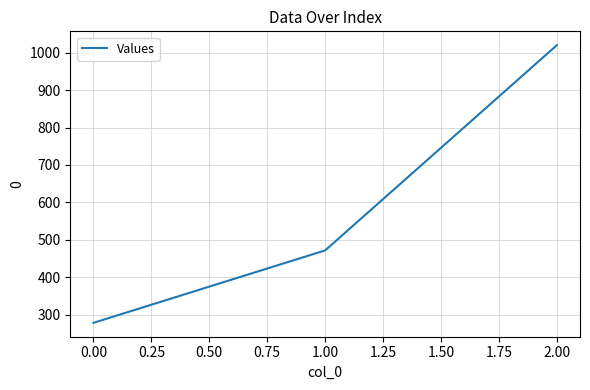

Is it true that the value at 0.00 is 174.3?

False